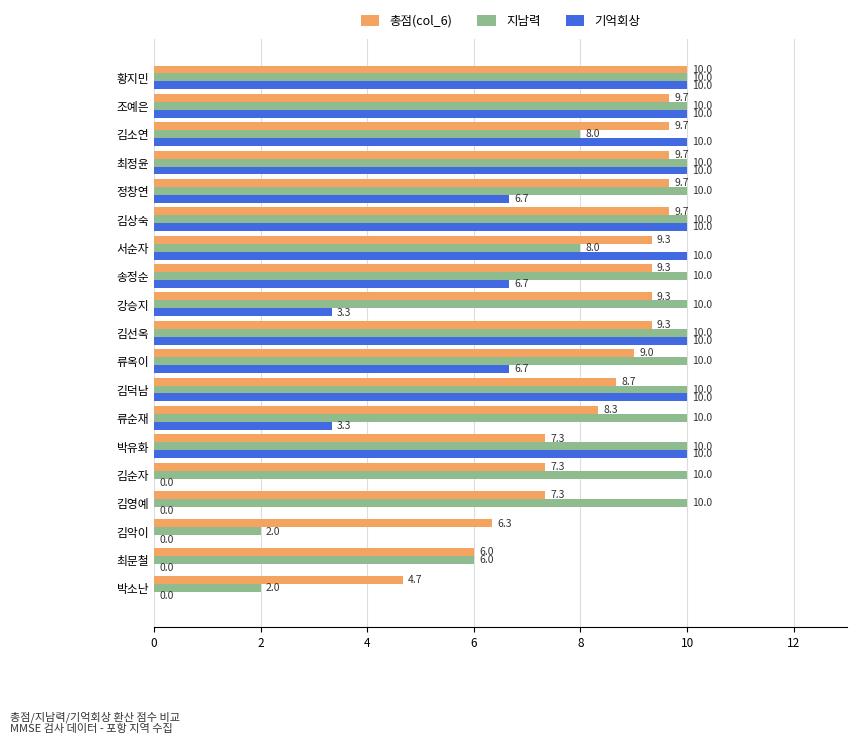

At which category is the sum across all series the highest?

황지민